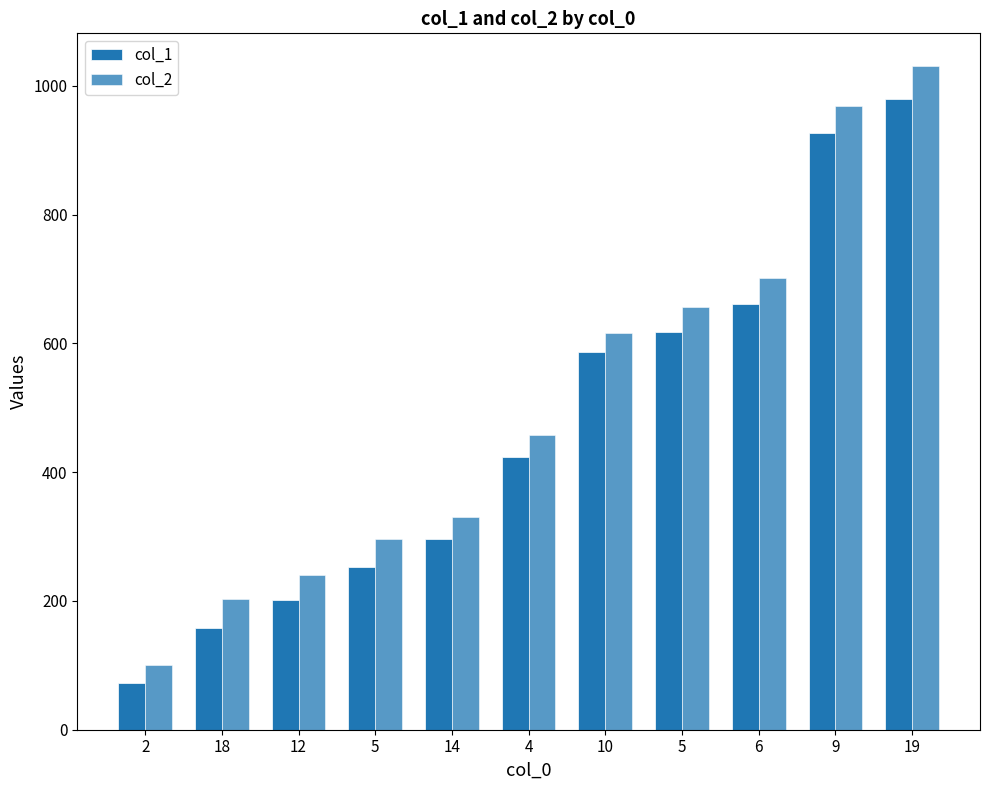

The col_2 series shows 657 at 5. True or false?

True